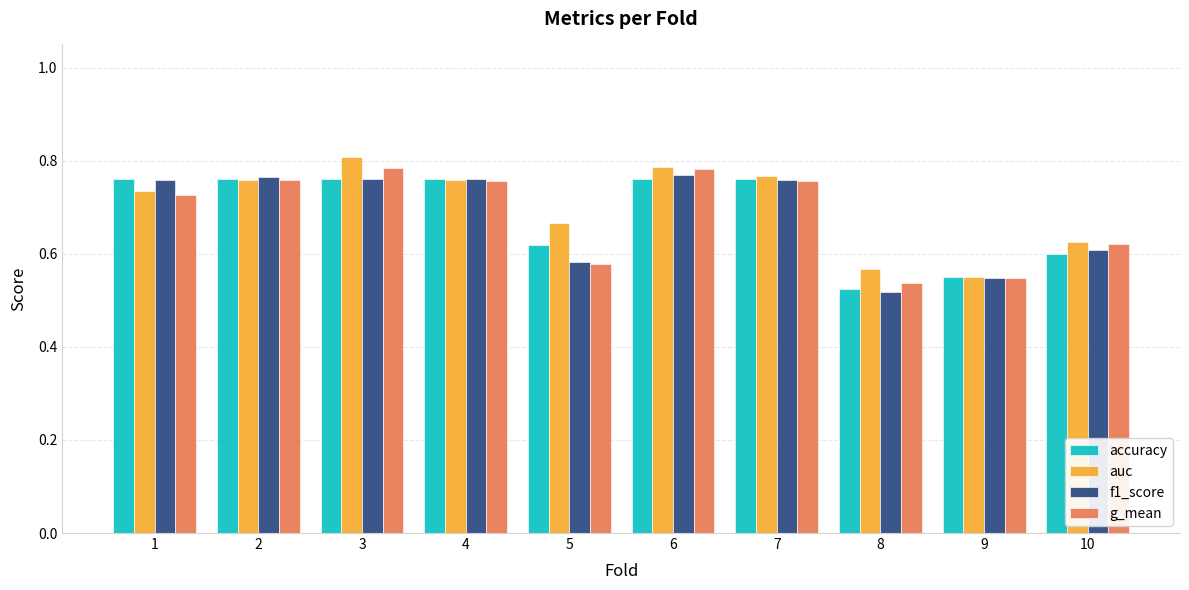

Count the auc values in the range 0 to 1.

10